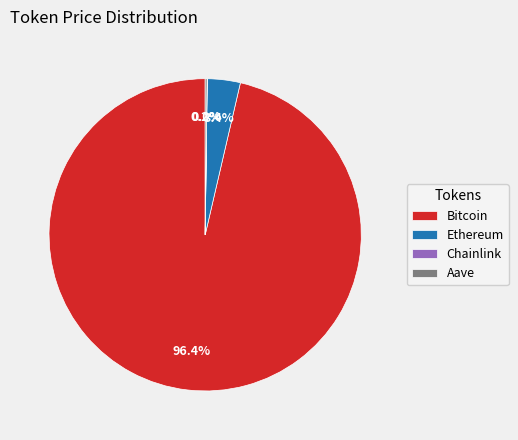

What is the total percentage of Ethereum and Bitcoin?

99.8%